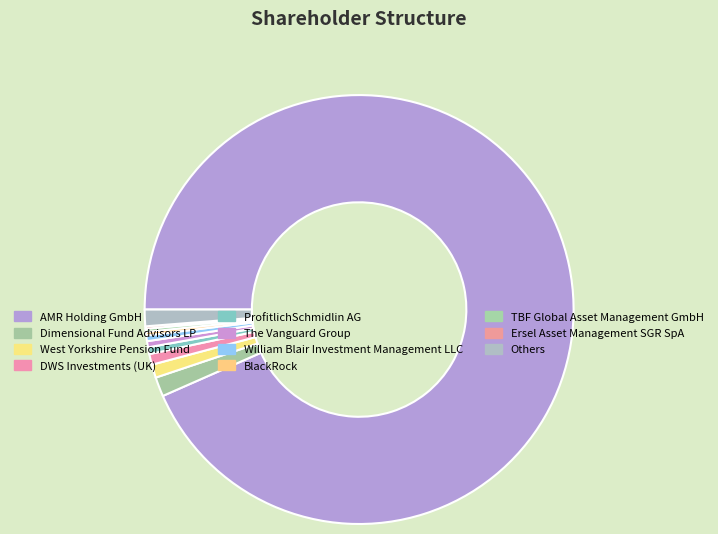

What portion of the pie excludes Ersel Asset Management SGR SpA?

99.8%